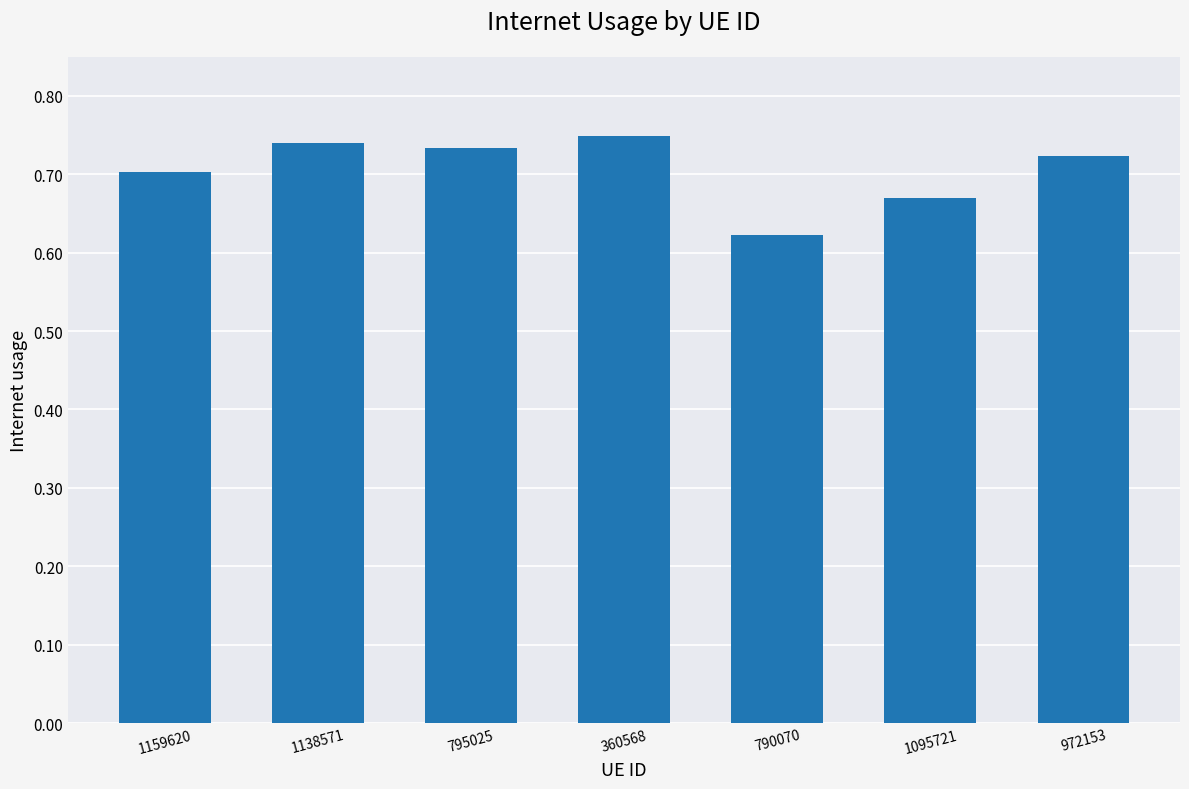

True or false: the data shows 0.7 at 1138571.

True